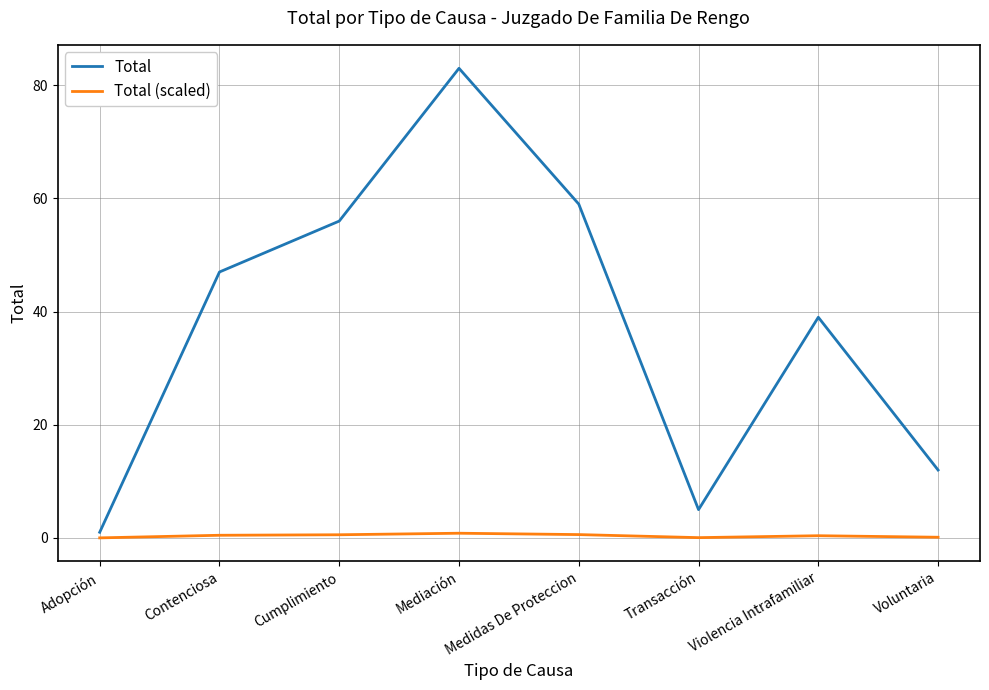

Is the value of Total (scaled) at Transacción greater than the value of Total at Adopción?

No